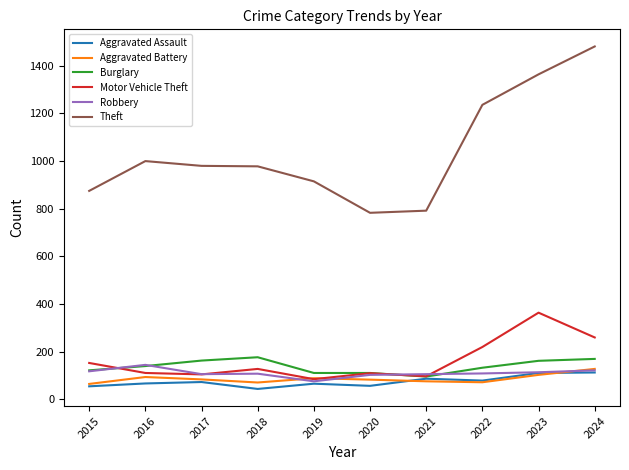

What is the difference between the maximum and minimum values in the Aggravated Assault series?

69